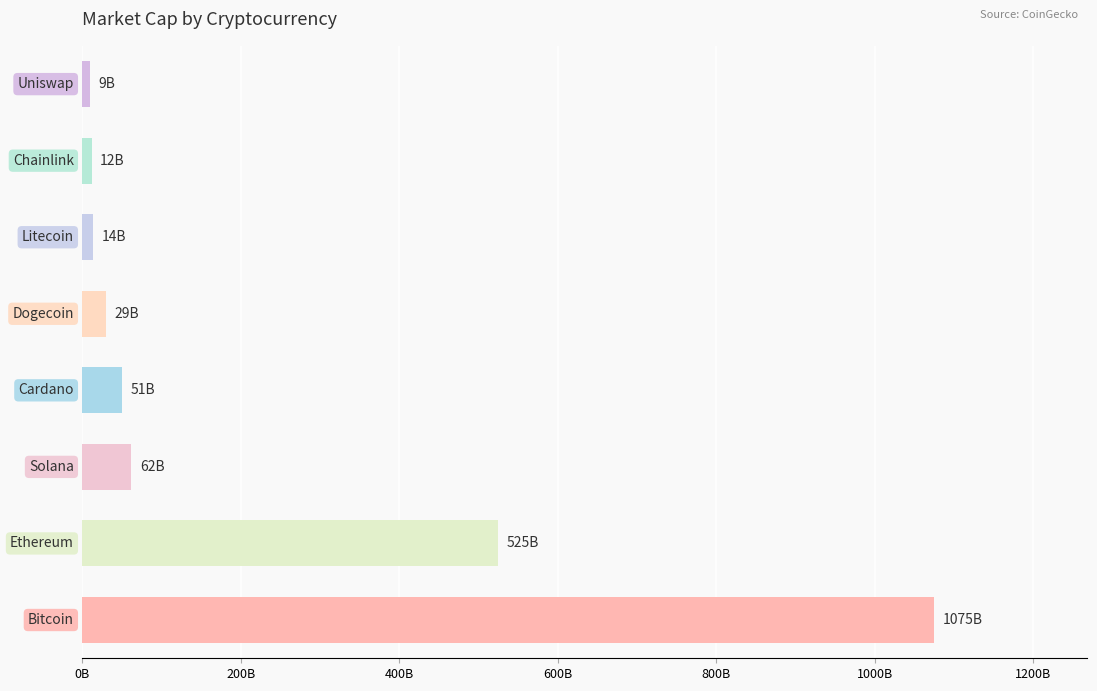

What is the average value?

221967735438